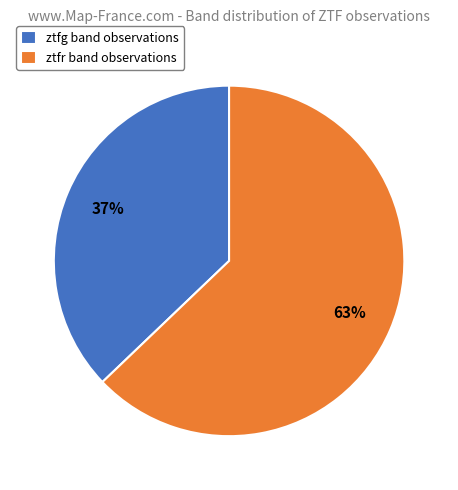

Is ztfg the majority of the pie?

No